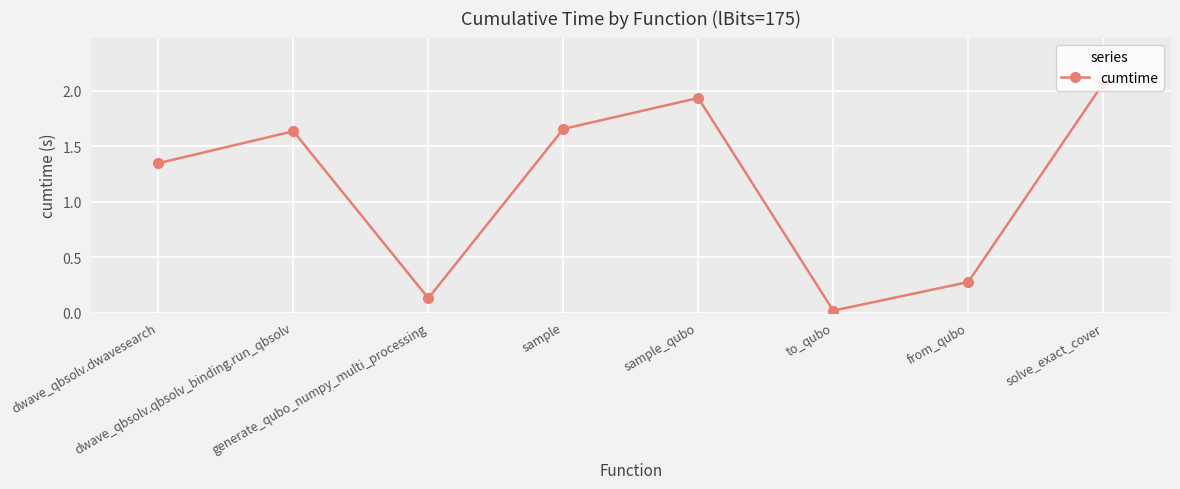

What is the label of the 2nd point from the left?

dwave_qbsolv.qbsolv_binding.run_qbsolv